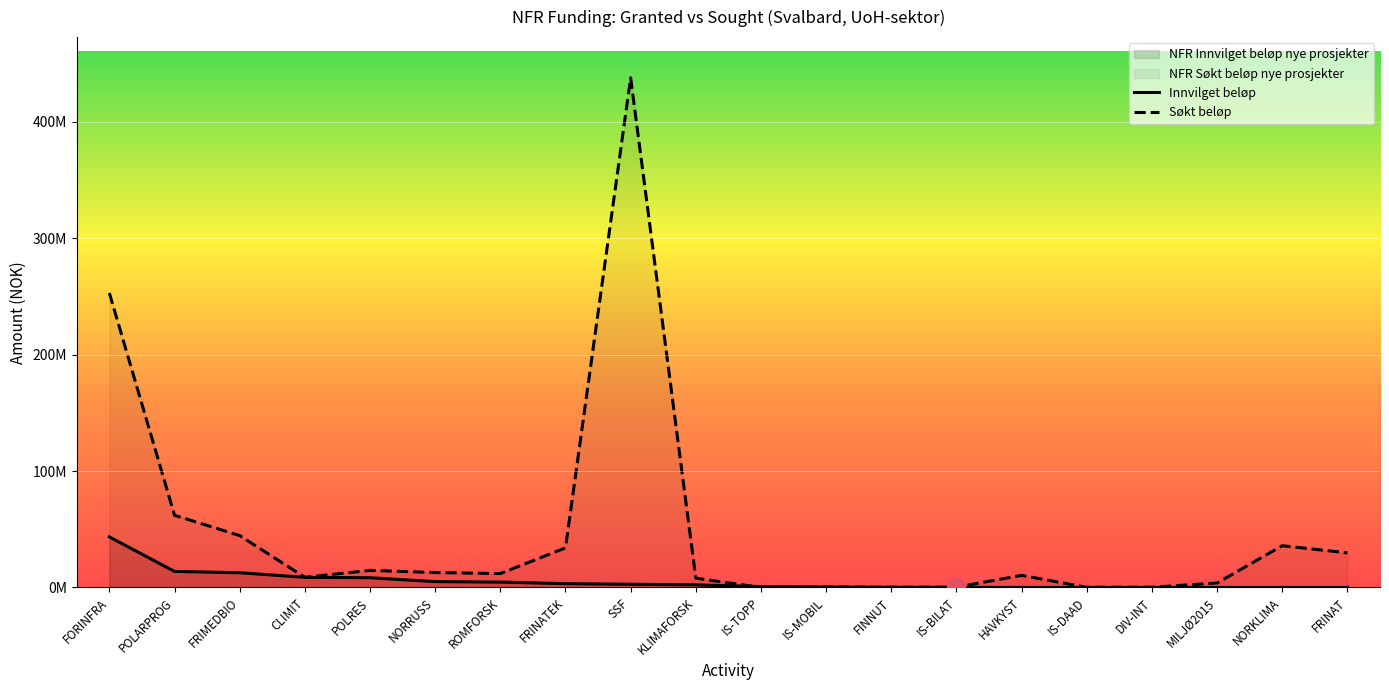

How many lines are shown in the chart?

2